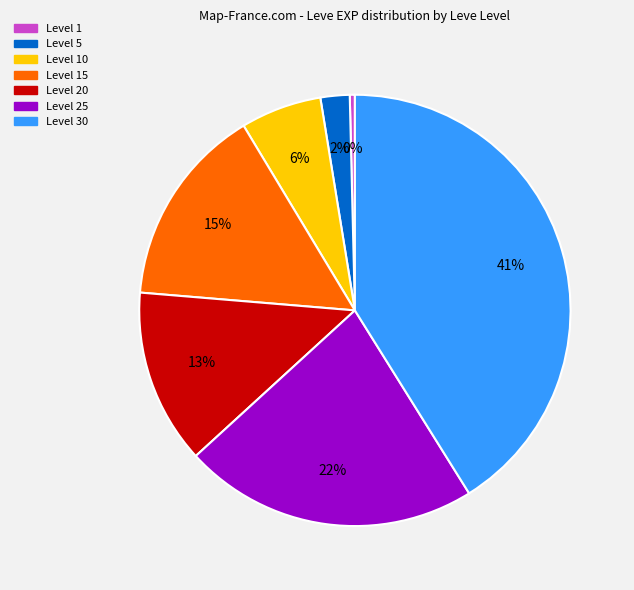

Does any single category account for the majority?

No